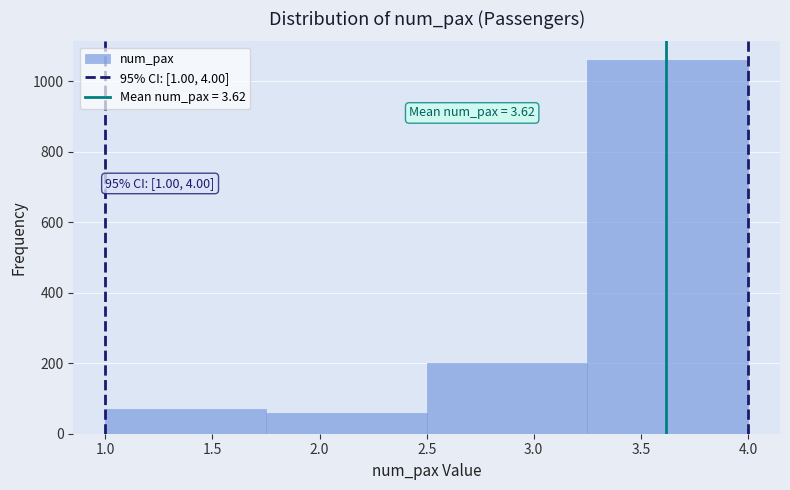

Which range on the x-axis has the tallest bar?

3.25 to 4.00